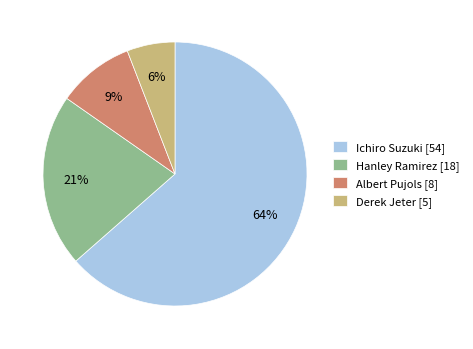

Is it true that Derek Jeter [5] is 18% of the pie?

False